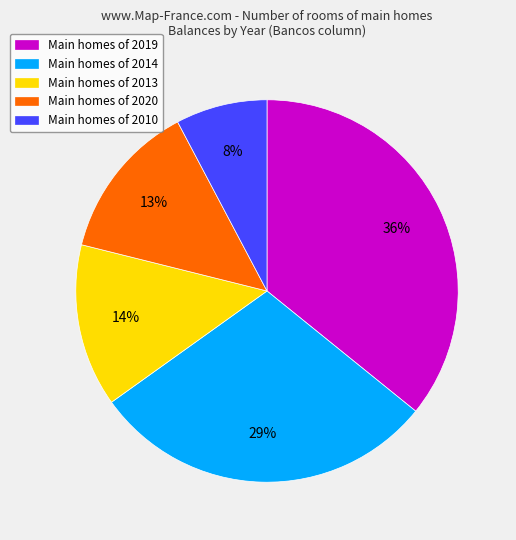

How many slices are in this pie chart?

5